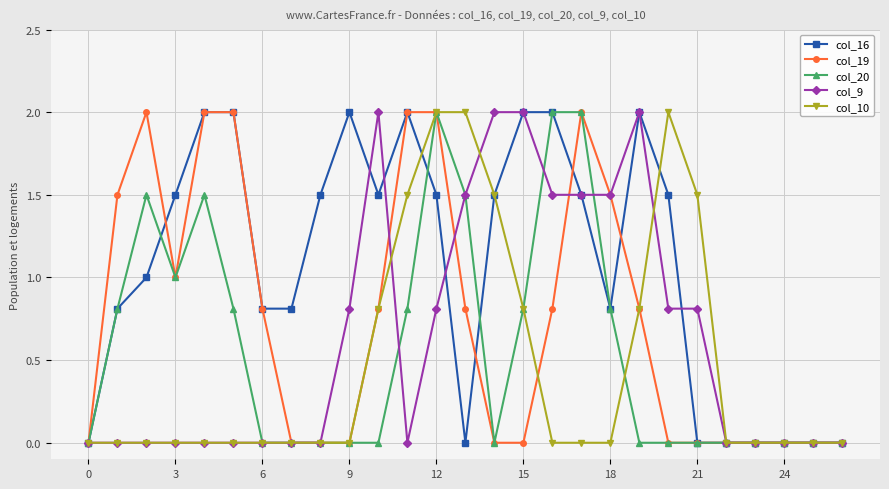

Count the number of data series in this chart.

5